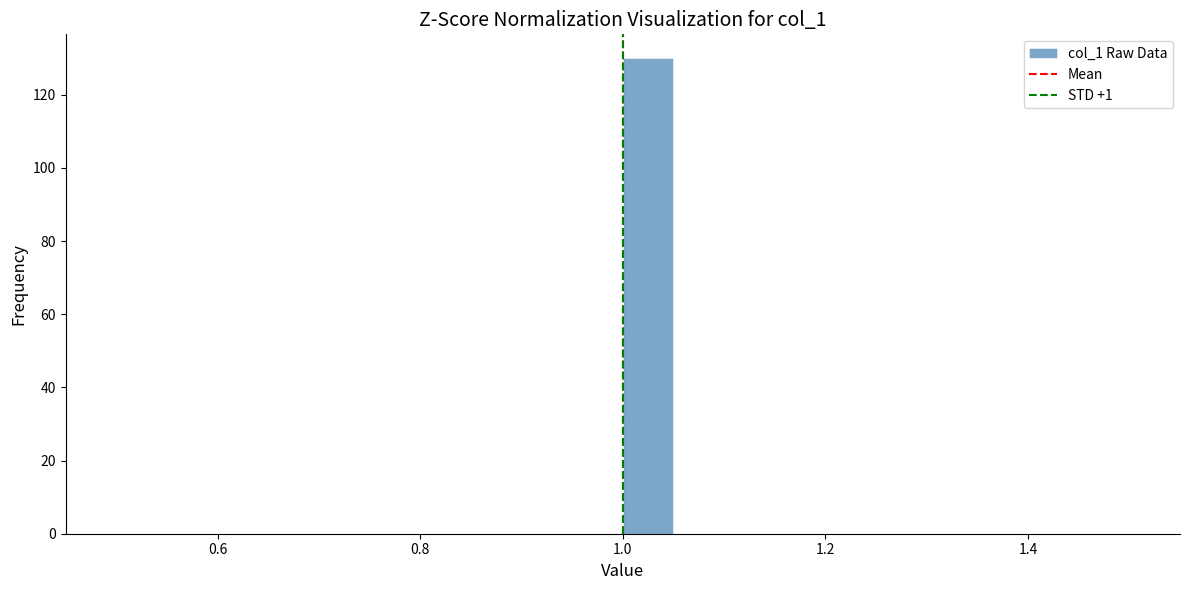

Read against the x-axis, roughly where is the centre of the tallest bar?

1.02